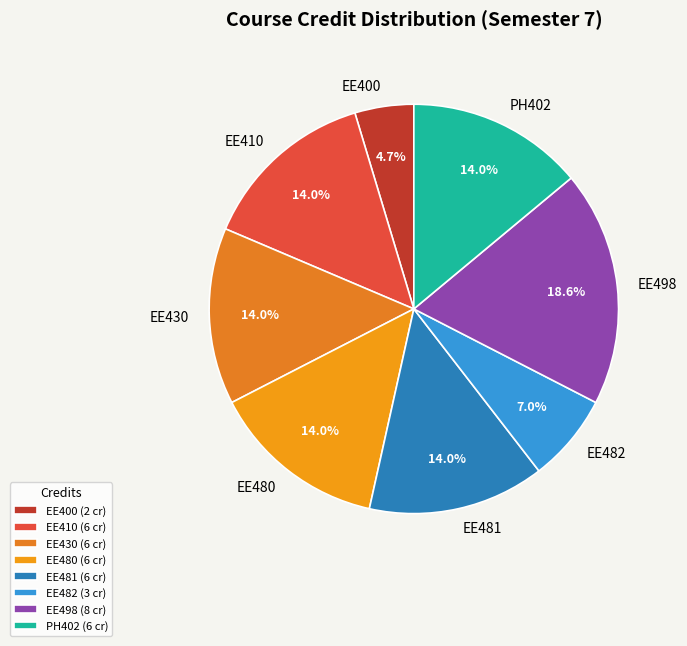

To the nearest percent, what is the combined percentage of EE498 and EE481?

33%